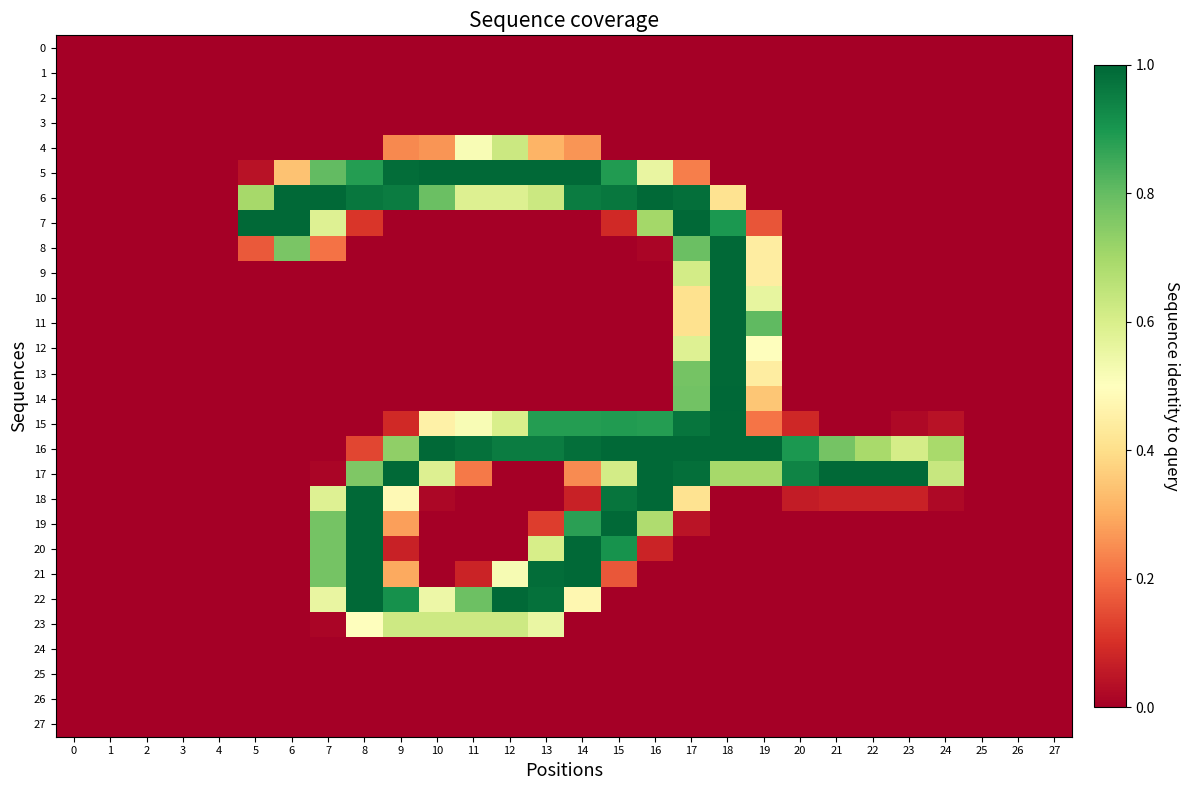

Reading left to right, list all the values displayed in this chart.

0: 0=0.0	1=0.0	2=0.0	3=0.0	4=0.0	5=0.0	6=0.0	7=0.0	8=0.0	9=0.0	10=0.0	11=0.0	12=0.0	13=0.0	14=0.0	15=0.0	16=0.0	17=0.0	18=0.0	19=0.0	20=0.0	21=0.0	22=0.0	23=0.0	24=0.0	25=0.0	26=0.0	27=0.0
1: 0=0.0	1=0.0	2=0.0	3=0.0	4=0.0	5=0.0	6=0.0	7=0.0	8=0.0	9=0.0	10=0.0	11=0.0	12=0.0	13=0.0	14=0.0	15=0.0	16=0.0	17=0.0	18=0.0	19=0.0	20=0.0	21=0.0	22=0.0	23=0.0	24=0.0	25=0.0	26=0.0	27=0.0
2: 0=0.0	1=0.0	2=0.0	3=0.0	4=0.0	5=0.0	6=0.0	7=0.0	8=0.0	9=0.0	10=0.0	11=0.0	12=0.0	13=0.0	14=0.0	15=0.0	16=0.0	17=0.0	18=0.0	19=0.0	20=0.0	21=0.0	22=0.0	23=0.0	24=0.0	25=0.0	26=0.0	27=0.0
3: 0=0.0	1=0.0	2=0.0	3=0.0	4=0.0	5=0.0	6=0.0	7=0.0	8=0.0	9=0.0	10=0.0	11=0.0	12=0.0	13=0.0	14=0.0	15=0.0	16=0.0	17=0.0	18=0.0	19=0.0	20=0.0	21=0.0	22=0.0	23=0.0	24=0.0	25=0.0	26=0.0	27=0.0
4: 0=0.0	1=0.0	2=0.0	3=0.0	4=0.0	5=0.0	6=0.0	7=0.0	8=0.0	9=0.2	10=0.3	11=0.5	12=0.6	13=0.3	14=0.3	15=0.0	16=0.0	17=0.0	18=0.0	19=0.0	20=0.0	21=0.0	22=0.0	23=0.0	24=0.0	25=0.0	26=0.0	27=0.0
5: 0=0.0	1=0.0	2=0.0	3=0.0	4=0.0	5=0.0	6=0.3	7=0.8	8=0.9	9=1.0	10=1.0	11=1.0	12=1.0	13=1.0	14=1.0	15=0.9	16=0.6	17=0.2	18=0.0	19=0.0	20=0.0	21=0.0	22=0.0	23=0.0	24=0.0	25=0.0	26=0.0	27=0.0
6: 0=0.0	1=0.0	2=0.0	3=0.0	4=0.0	5=0.7	6=1.0	7=1.0	8=1.0	9=1.0	10=0.8	11=0.6	12=0.6	13=0.6	14=1.0	15=1.0	16=1.0	17=1.0	18=0.4	19=0.0	20=0.0	21=0.0	22=0.0	23=0.0	24=0.0	25=0.0	26=0.0	27=0.0
7: 0=0.0	1=0.0	2=0.0	3=0.0	4=0.0	5=1.0	6=1.0	7=0.6	8=0.1	9=0.0	10=0.0	11=0.0	12=0.0	13=0.0	14=0.0	15=0.1	16=0.7	17=1.0	18=0.9	19=0.2	20=0.0	21=0.0	22=0.0	23=0.0	24=0.0	25=0.0	26=0.0	27=0.0
8: 0=0.0	1=0.0	2=0.0	3=0.0	4=0.0	5=0.2	6=0.8	7=0.2	8=0.0	9=0.0	10=0.0	11=0.0	12=0.0	13=0.0	14=0.0	15=0.0	16=0.0	17=0.8	18=1.0	19=0.4	20=0.0	21=0.0	22=0.0	23=0.0	24=0.0	25=0.0	26=0.0	27=0.0
9: 0=0.0	1=0.0	2=0.0	3=0.0	4=0.0	5=0.0	6=0.0	7=0.0	8=0.0	9=0.0	10=0.0	11=0.0	12=0.0	13=0.0	14=0.0	15=0.0	16=0.0	17=0.6	18=1.0	19=0.4	20=0.0	21=0.0	22=0.0	23=0.0	24=0.0	25=0.0	26=0.0	27=0.0
10: 0=0.0	1=0.0	2=0.0	3=0.0	4=0.0	5=0.0	6=0.0	7=0.0	8=0.0	9=0.0	10=0.0	11=0.0	12=0.0	13=0.0	14=0.0	15=0.0	16=0.0	17=0.4	18=1.0	19=0.6	20=0.0	21=0.0	22=0.0	23=0.0	24=0.0	25=0.0	26=0.0	27=0.0
11: 0=0.0	1=0.0	2=0.0	3=0.0	4=0.0	5=0.0	6=0.0	7=0.0	8=0.0	9=0.0	10=0.0	11=0.0	12=0.0	13=0.0	14=0.0	15=0.0	16=0.0	17=0.4	18=1.0	19=0.8	20=0.0	21=0.0	22=0.0	23=0.0	24=0.0	25=0.0	26=0.0	27=0.0
12: 0=0.0	1=0.0	2=0.0	3=0.0	4=0.0	5=0.0	6=0.0	7=0.0	8=0.0	9=0.0	10=0.0	11=0.0	12=0.0	13=0.0	14=0.0	15=0.0	16=0.0	17=0.6	18=1.0	19=0.5	20=0.0	21=0.0	22=0.0	23=0.0	24=0.0	25=0.0	26=0.0	27=0.0
13: 0=0.0	1=0.0	2=0.0	3=0.0	4=0.0	5=0.0	6=0.0	7=0.0	8=0.0	9=0.0	10=0.0	11=0.0	12=0.0	13=0.0	14=0.0	15=0.0	16=0.0	17=0.8	18=1.0	19=0.4	20=0.0	21=0.0	22=0.0	23=0.0	24=0.0	25=0.0	26=0.0	27=0.0
14: 0=0.0	1=0.0	2=0.0	3=0.0	4=0.0	5=0.0	6=0.0	7=0.0	8=0.0	9=0.0	10=0.0	11=0.0	12=0.0	13=0.0	14=0.0	15=0.0	16=0.0	17=0.8	18=1.0	19=0.3	20=0.0	21=0.0	22=0.0	23=0.0	24=0.0	25=0.0	26=0.0	27=0.0
15: 0=0.0	1=0.0	2=0.0	3=0.0	4=0.0	5=0.0	6=0.0	7=0.0	8=0.0	9=0.1	10=0.5	11=0.5	12=0.6	13=0.9	14=0.9	15=0.9	16=0.9	17=1.0	18=1.0	19=0.2	20=0.1	21=0.0	22=0.0	23=0.0	24=0.0	25=0.0	26=0.0	27=0.0
16: 0=0.0	1=0.0	2=0.0	3=0.0	4=0.0	5=0.0	6=0.0	7=0.0	8=0.1	9=0.7	10=1.0	11=1.0	12=1.0	13=1.0	14=1.0	15=1.0	16=1.0	17=1.0	18=1.0	19=1.0	20=0.9	21=0.8	22=0.7	23=0.6	24=0.7	25=0.0	26=0.0	27=0.0
17: 0=0.0	1=0.0	2=0.0	3=0.0	4=0.0	5=0.0	6=0.0	7=0.0	8=0.8	9=1.0	10=0.6	11=0.2	12=0.0	13=0.0	14=0.2	15=0.6	16=1.0	17=1.0	18=0.7	19=0.7	20=0.9	21=1.0	22=1.0	23=1.0	24=0.6	25=0.0	26=0.0	27=0.0
18: 0=0.0	1=0.0	2=0.0	3=0.0	4=0.0	5=0.0	6=0.0	7=0.6	8=1.0	9=0.5	10=0.0	11=0.0	12=0.0	13=0.0	14=0.1	15=1.0	16=1.0	17=0.4	18=0.0	19=0.0	20=0.1	21=0.1	22=0.1	23=0.1	24=0.0	25=0.0	26=0.0	27=0.0
19: 0=0.0	1=0.0	2=0.0	3=0.0	4=0.0	5=0.0	6=0.0	7=0.8	8=1.0	9=0.3	10=0.0	11=0.0	12=0.0	13=0.1	14=0.9	15=1.0	16=0.7	17=0.0	18=0.0	19=0.0	20=0.0	21=0.0	22=0.0	23=0.0	24=0.0	25=0.0	26=0.0	27=0.0
20: 0=0.0	1=0.0	2=0.0	3=0.0	4=0.0	5=0.0	6=0.0	7=0.8	8=1.0	9=0.1	10=0.0	11=0.0	12=0.0	13=0.6	14=1.0	15=0.9	16=0.1	17=0.0	18=0.0	19=0.0	20=0.0	21=0.0	22=0.0	23=0.0	24=0.0	25=0.0	26=0.0	27=0.0
21: 0=0.0	1=0.0	2=0.0	3=0.0	4=0.0	5=0.0	6=0.0	7=0.8	8=1.0	9=0.3	10=0.0	11=0.1	12=0.5	13=1.0	14=1.0	15=0.2	16=0.0	17=0.0	18=0.0	19=0.0	20=0.0	21=0.0	22=0.0	23=0.0	24=0.0	25=0.0	26=0.0	27=0.0
22: 0=0.0	1=0.0	2=0.0	3=0.0	4=0.0	5=0.0	6=0.0	7=0.6	8=1.0	9=0.9	10=0.5	11=0.8	12=1.0	13=1.0	14=0.5	15=0.0	16=0.0	17=0.0	18=0.0	19=0.0	20=0.0	21=0.0	22=0.0	23=0.0	24=0.0	25=0.0	26=0.0	27=0.0
23: 0=0.0	1=0.0	2=0.0	3=0.0	4=0.0	5=0.0	6=0.0	7=0.0	8=0.5	9=0.6	10=0.6	11=0.6	12=0.6	13=0.6	14=0.0	15=0.0	16=0.0	17=0.0	18=0.0	19=0.0	20=0.0	21=0.0	22=0.0	23=0.0	24=0.0	25=0.0	26=0.0	27=0.0
24: 0=0.0	1=0.0	2=0.0	3=0.0	4=0.0	5=0.0	6=0.0	7=0.0	8=0.0	9=0.0	10=0.0	11=0.0	12=0.0	13=0.0	14=0.0	15=0.0	16=0.0	17=0.0	18=0.0	19=0.0	20=0.0	21=0.0	22=0.0	23=0.0	24=0.0	25=0.0	26=0.0	27=0.0
25: 0=0.0	1=0.0	2=0.0	3=0.0	4=0.0	5=0.0	6=0.0	7=0.0	8=0.0	9=0.0	10=0.0	11=0.0	12=0.0	13=0.0	14=0.0	15=0.0	16=0.0	17=0.0	18=0.0	19=0.0	20=0.0	21=0.0	22=0.0	23=0.0	24=0.0	25=0.0	26=0.0	27=0.0
26: 0=0.0	1=0.0	2=0.0	3=0.0	4=0.0	5=0.0	6=0.0	7=0.0	8=0.0	9=0.0	10=0.0	11=0.0	12=0.0	13=0.0	14=0.0	15=0.0	16=0.0	17=0.0	18=0.0	19=0.0	20=0.0	21=0.0	22=0.0	23=0.0	24=0.0	25=0.0	26=0.0	27=0.0
27: 0=0.0	1=0.0	2=0.0	3=0.0	4=0.0	5=0.0	6=0.0	7=0.0	8=0.0	9=0.0	10=0.0	11=0.0	12=0.0	13=0.0	14=0.0	15=0.0	16=0.0	17=0.0	18=0.0	19=0.0	20=0.0	21=0.0	22=0.0	23=0.0	24=0.0	25=0.0	26=0.0	27=0.0